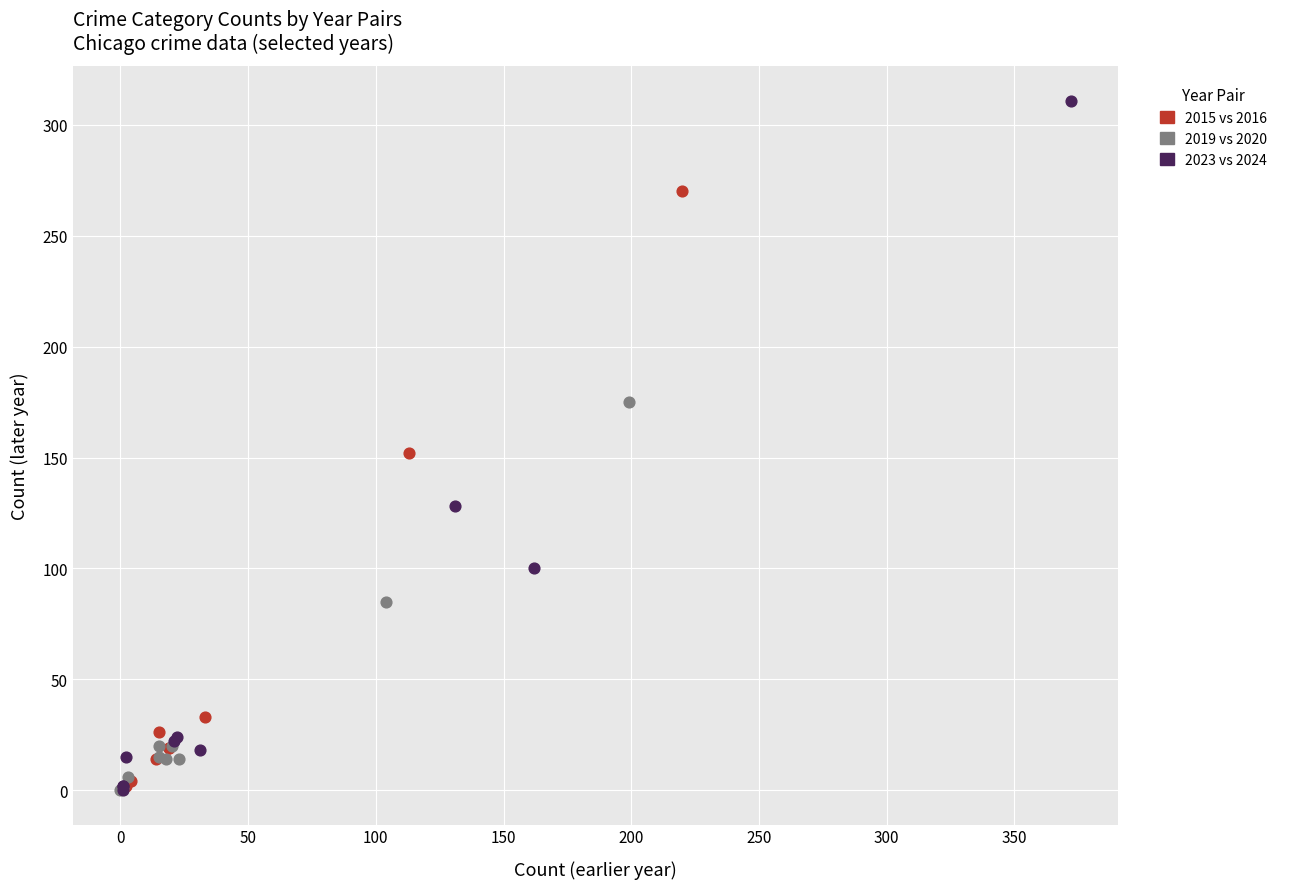

Which series contains the highest Y value?

2023 vs 2024